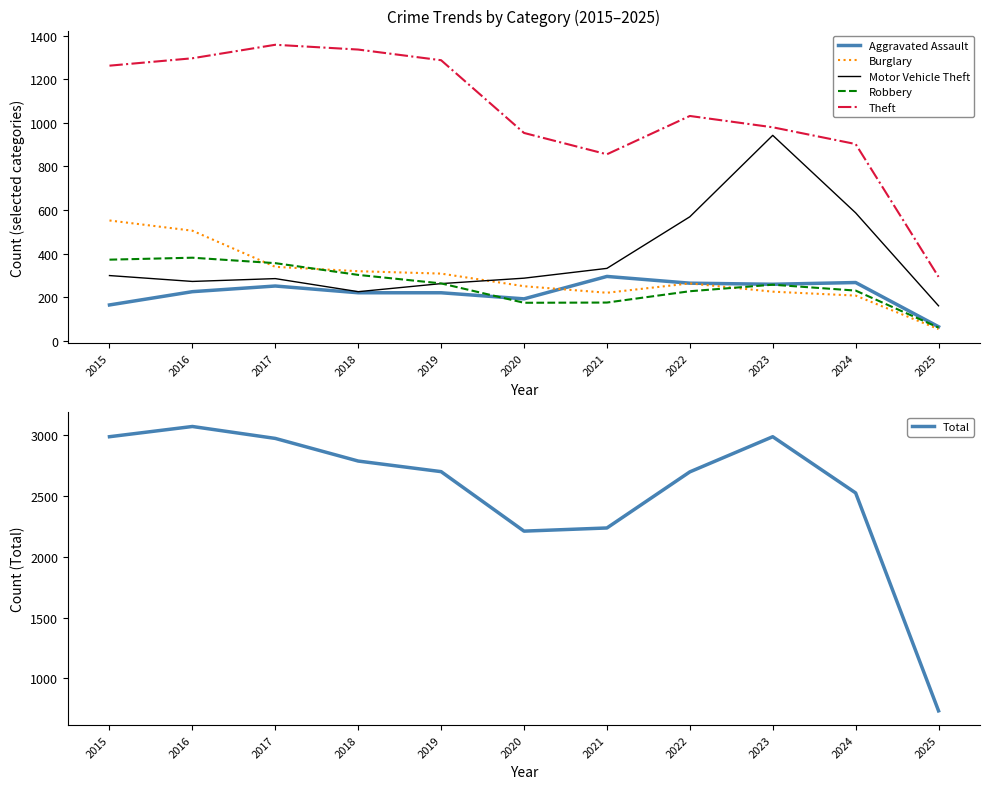

Is it true that Motor Vehicle Theft equals 299 at 2015?

True